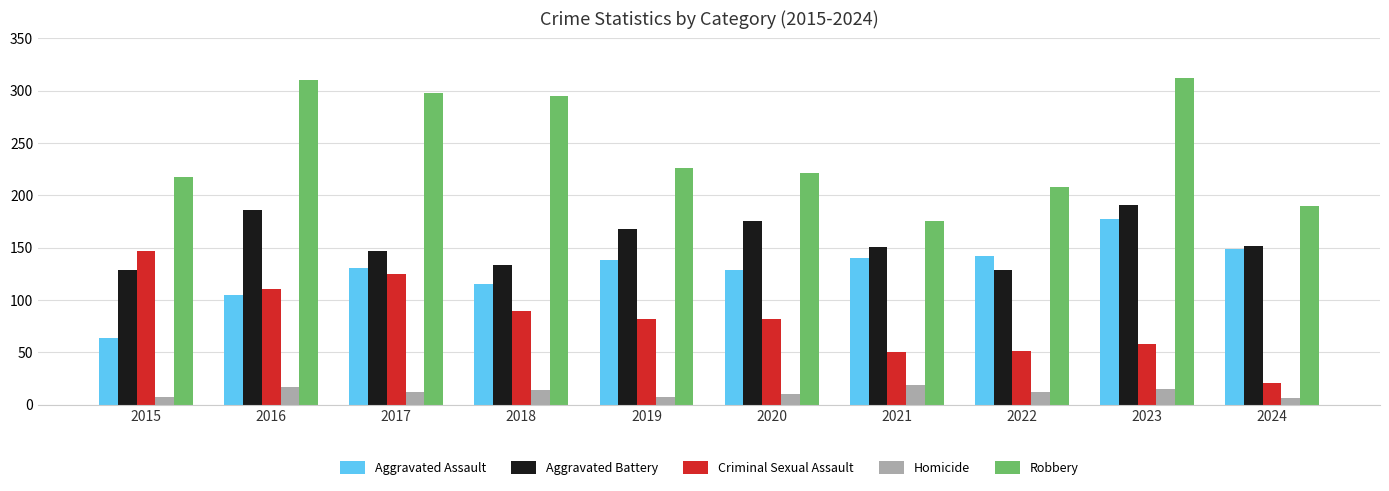

What is the total value across all series at 2017?

713